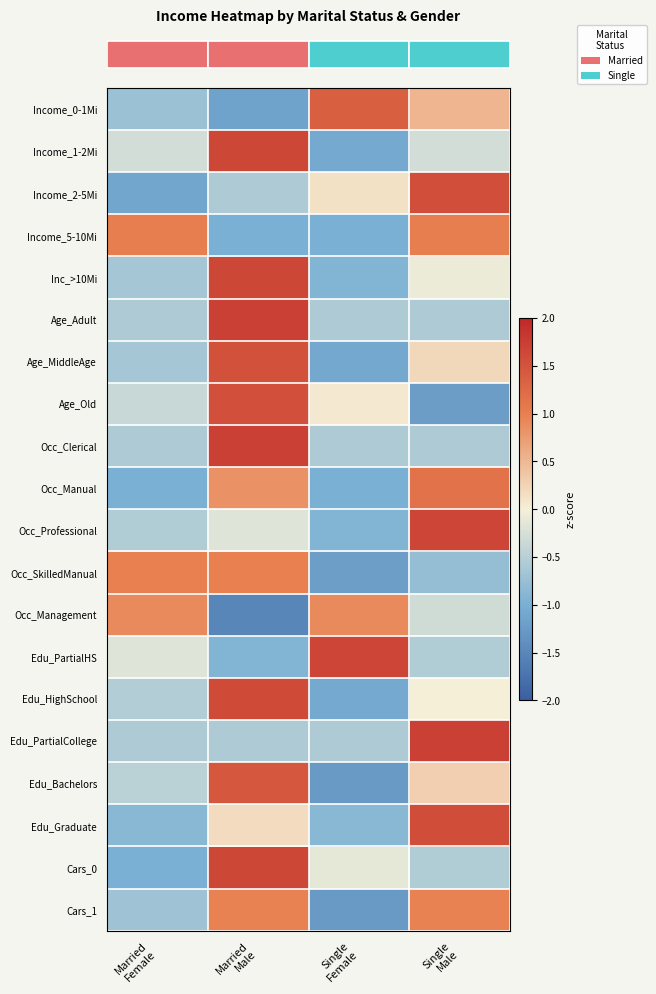

At which category is the sum across all series the highest?

Married
Male